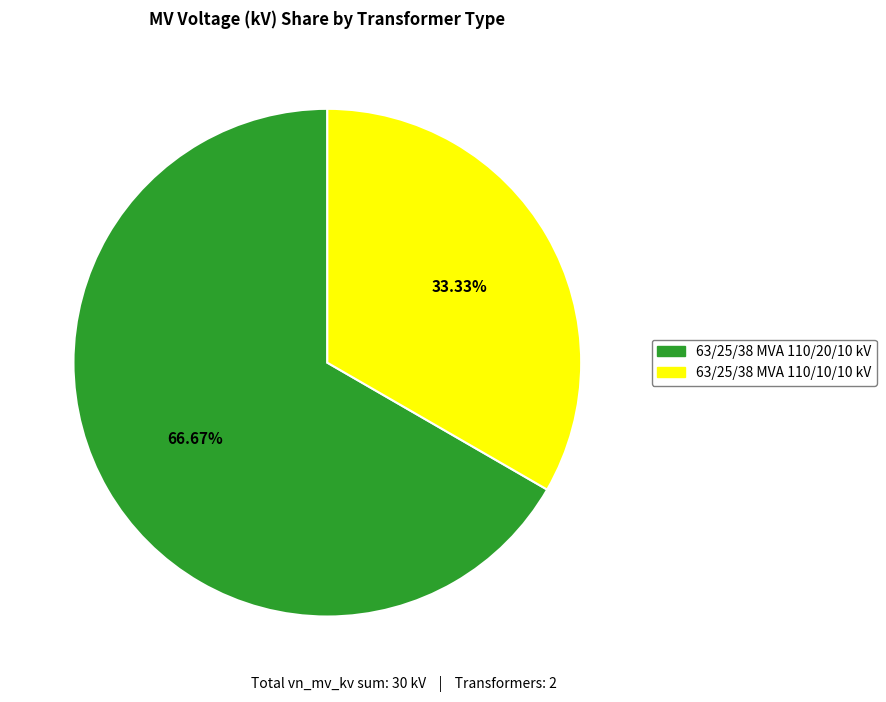

Rank the categories by value from lowest to highest.

63/25/38 MVA 110/10/10 kV, 63/25/38 MVA 110/20/10 kV